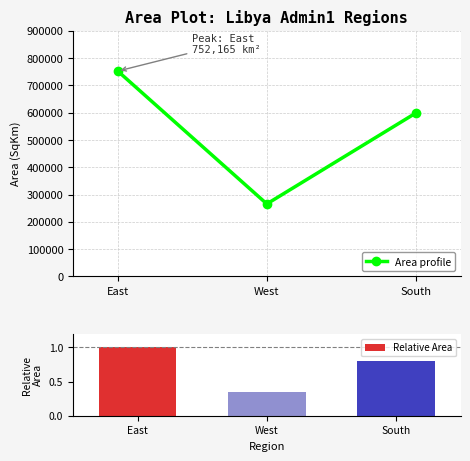

How many Relative Area values are between 0 and 1?

3